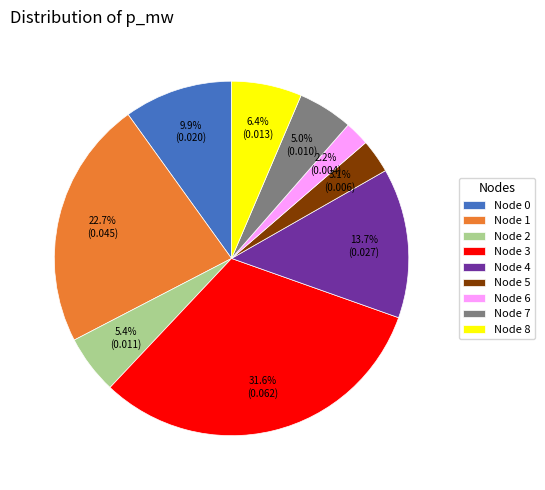

Do Node 2 and Node 0 together represent more than half of the pie?

No